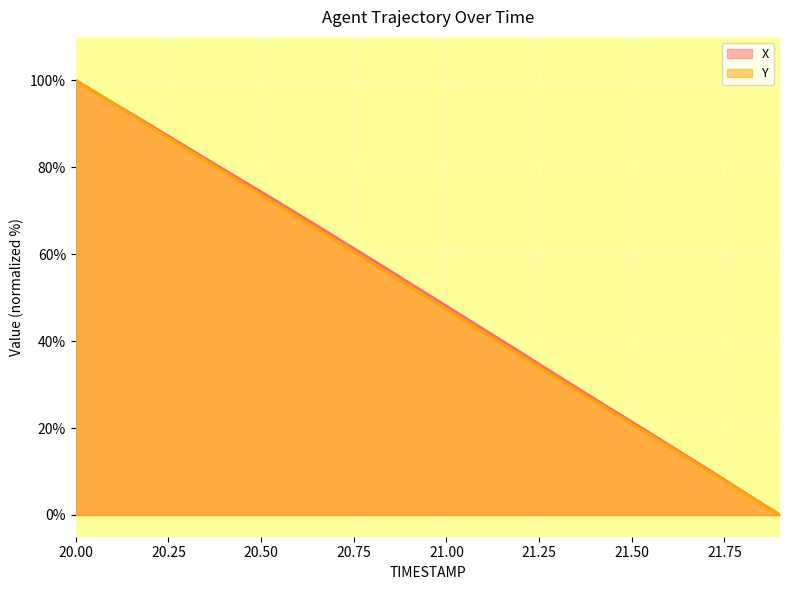

What is the average value of the Y series?

49.9